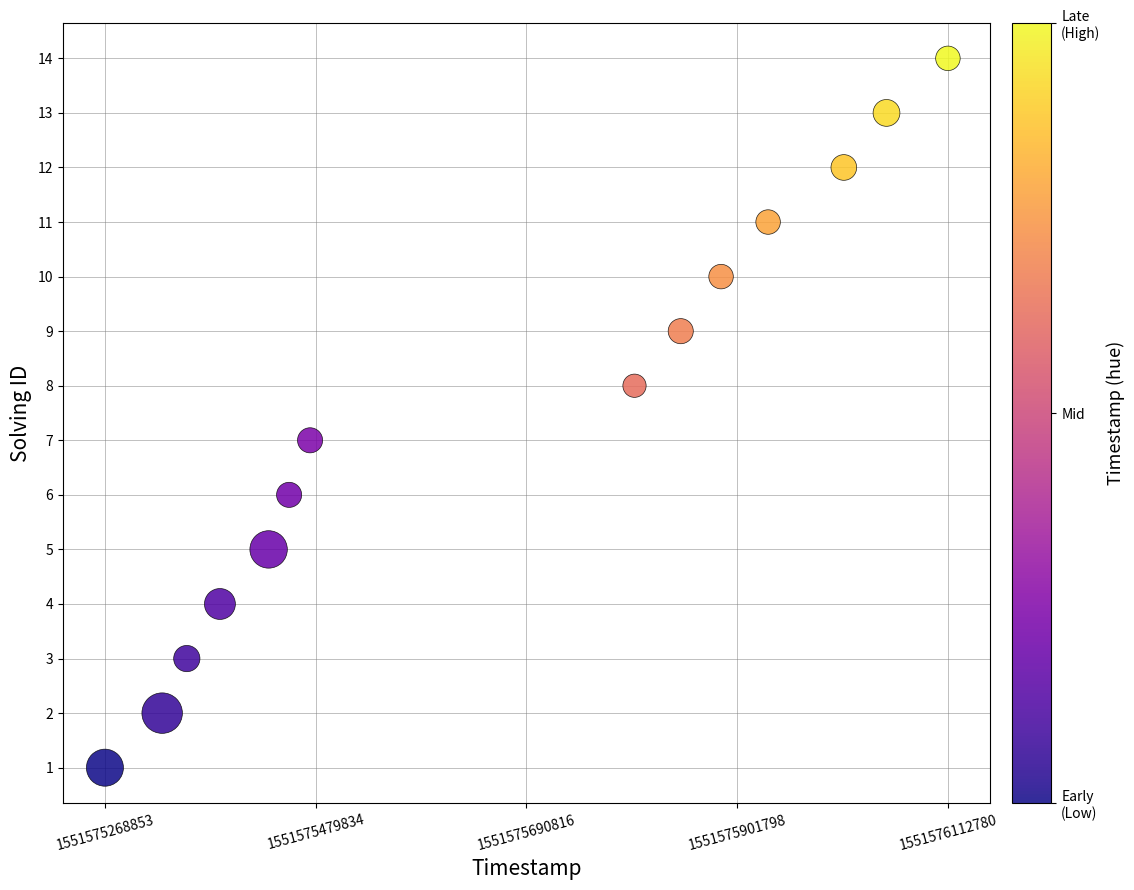

What is the range of X values (max minus min)?

843927